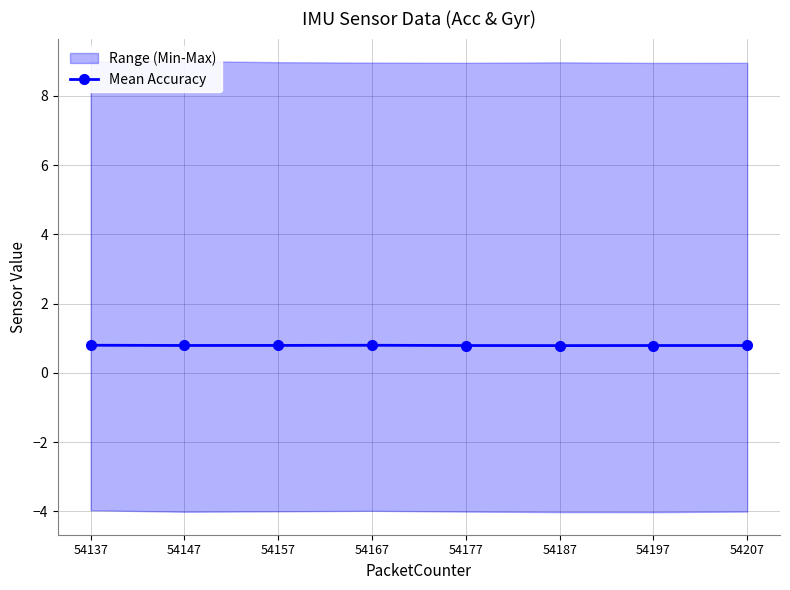

The Mean Accuracy series shows 0.8 at 54167. True or false?

True